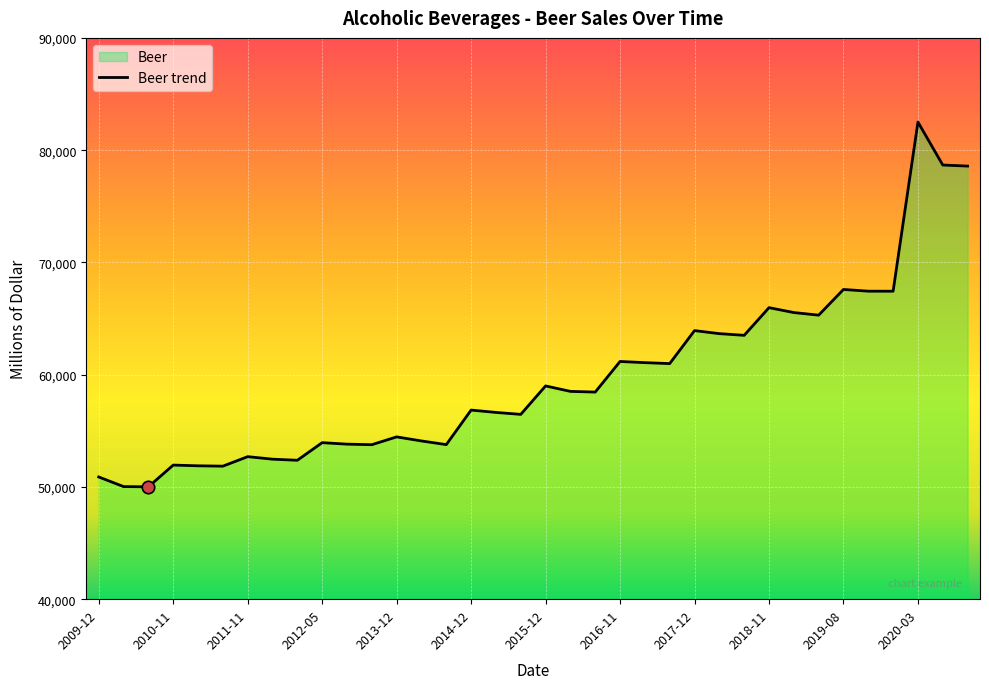

What is the change in value from 2009-11 to 2011-09?

+2344